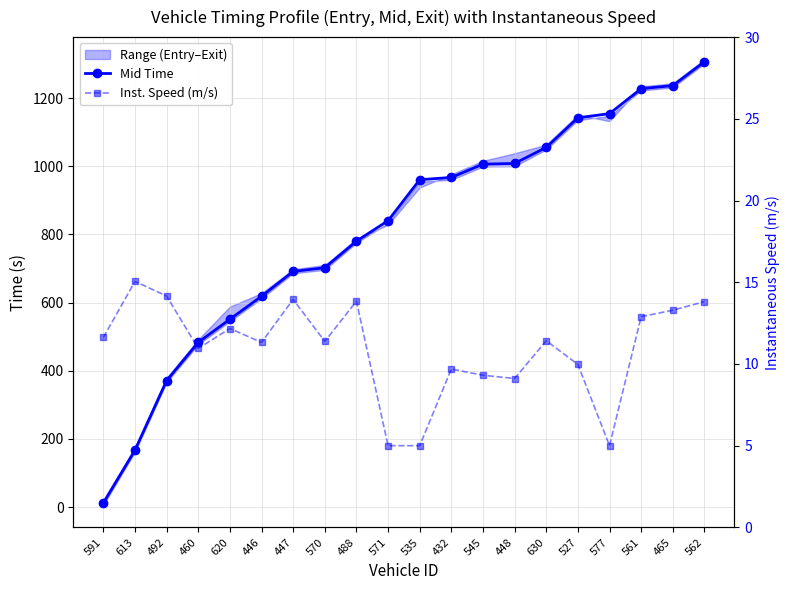

What is the label of the 7th point from the right?

448